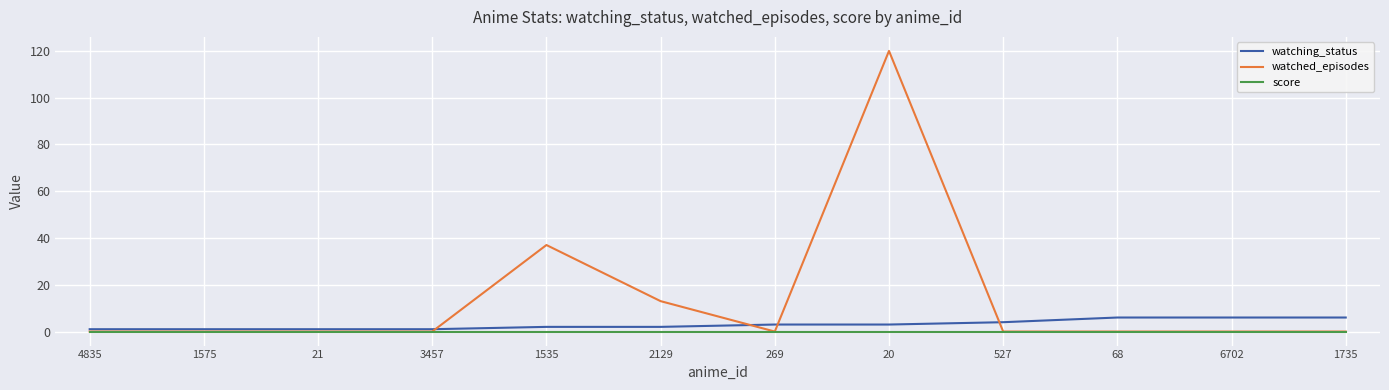

Is it true that score equals 0 at 1575?

True